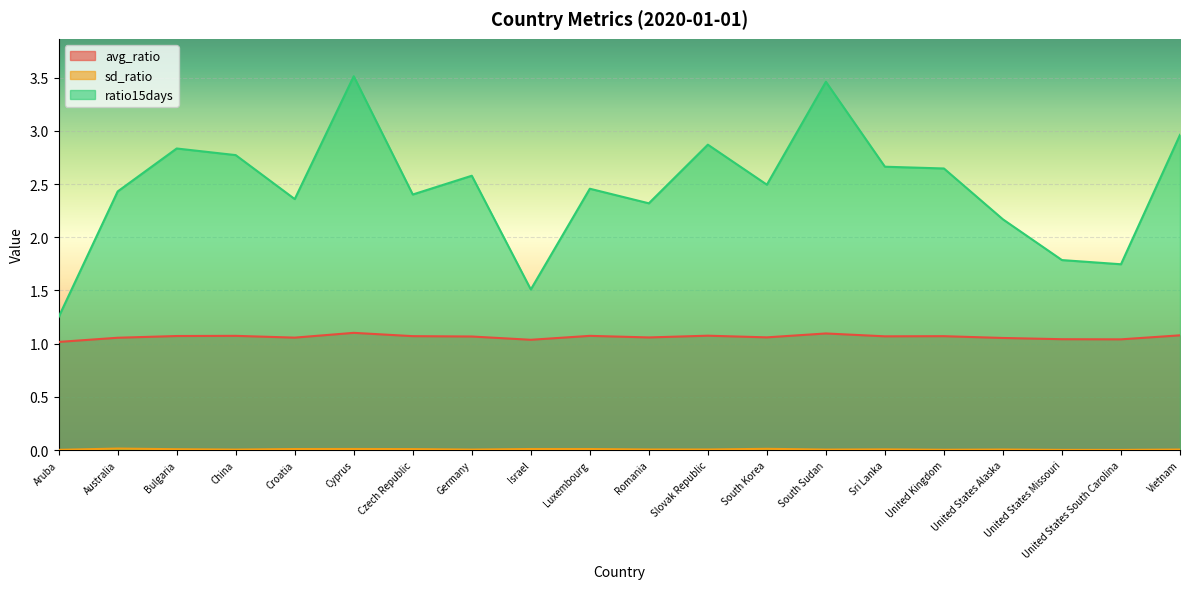

Which category has the highest value in the avg_ratio series?

Cyprus